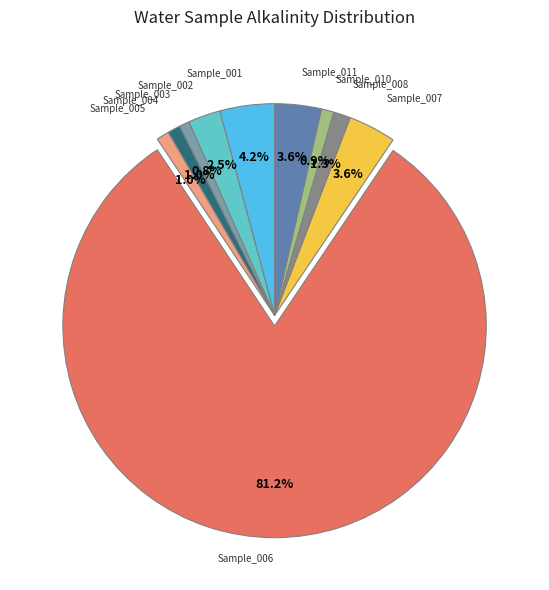

Does any single category account for the majority?

Yes